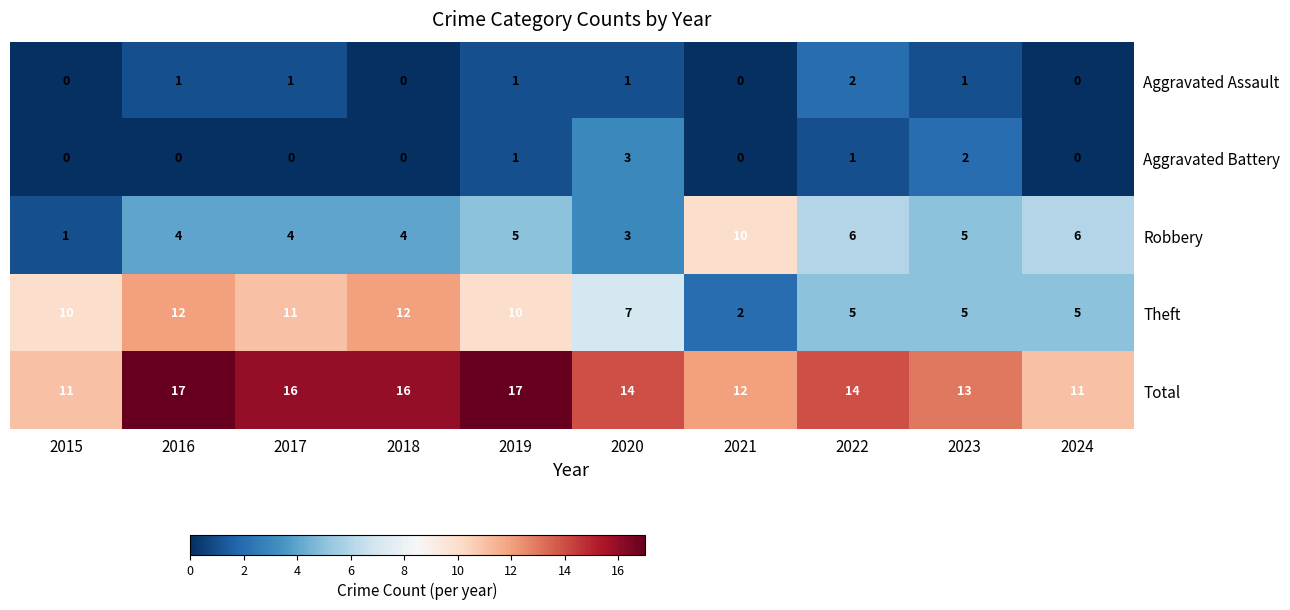

How many Aggravated Battery values are between 0 and 1?

8